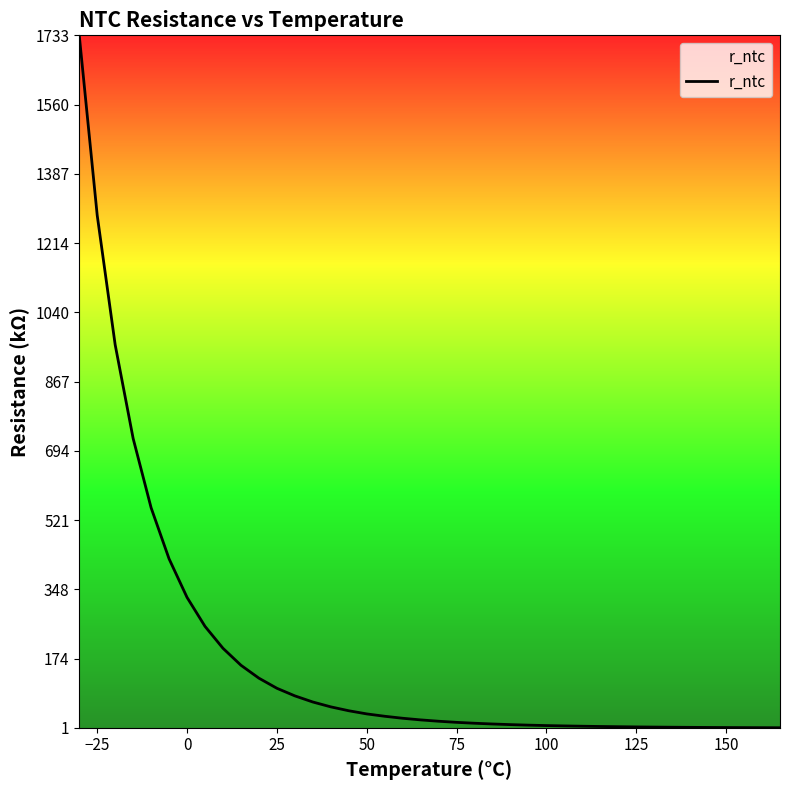

What is the sum of all values?

7313.2